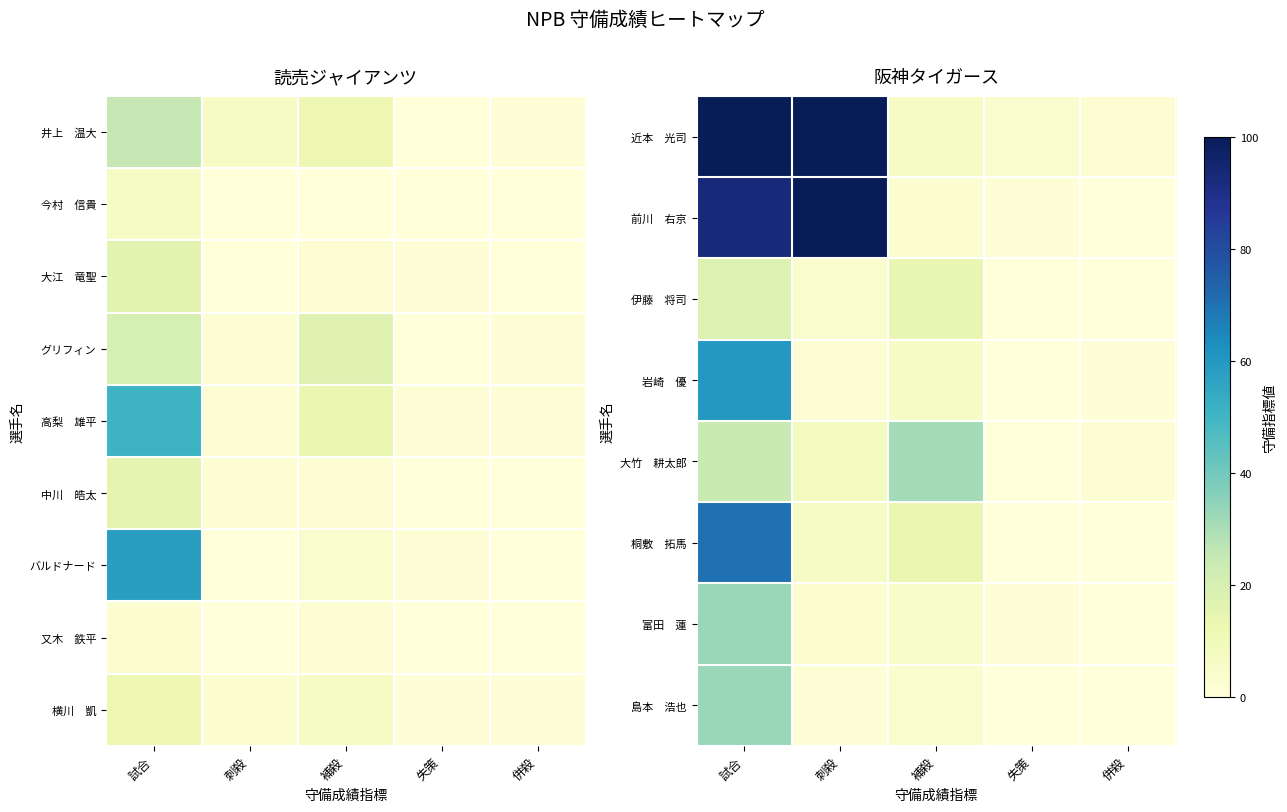

List the series in order of their peak value, highest first.

近本 光司, 前川 右京, 桐敷 拓馬, 岩崎 優, 富田 蓮, 島本 浩也, 大竹 耕太郎, 伊藤 将司, 横川 凱